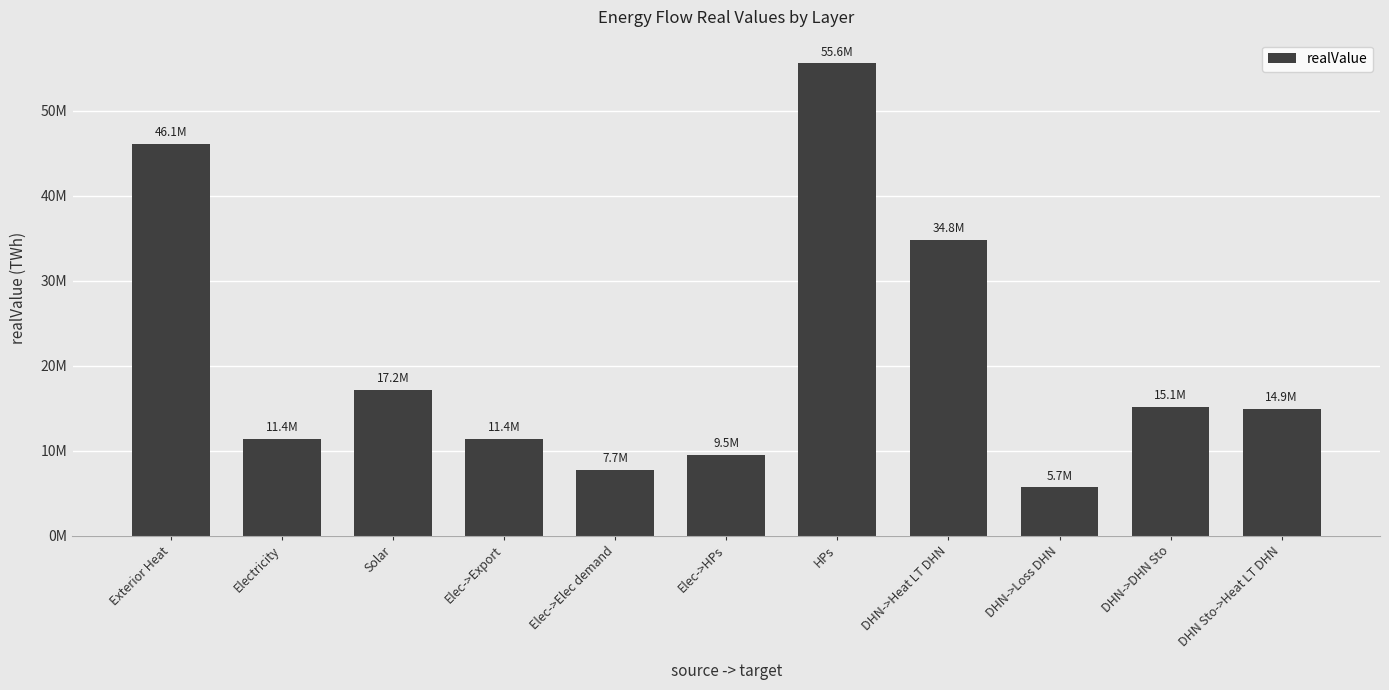

What is the maximum value shown in the chart?

55591188.3